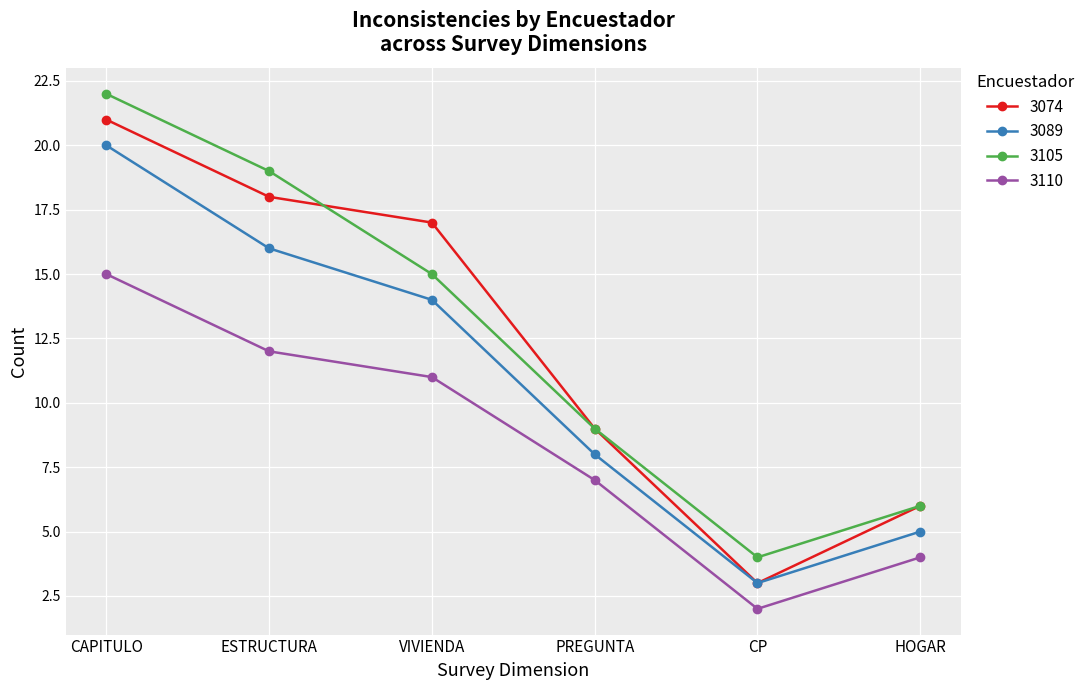

Which label corresponds to the smallest value in the chart?

CP